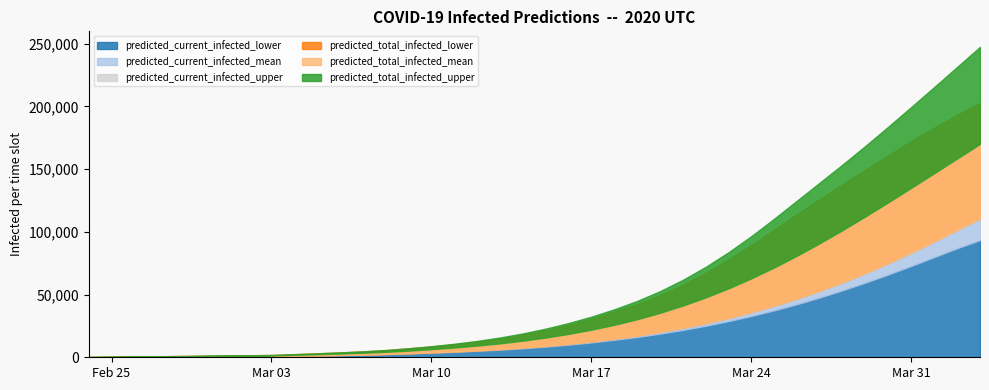

What is the spread (max minus min) of values at 2020-03-02?

800